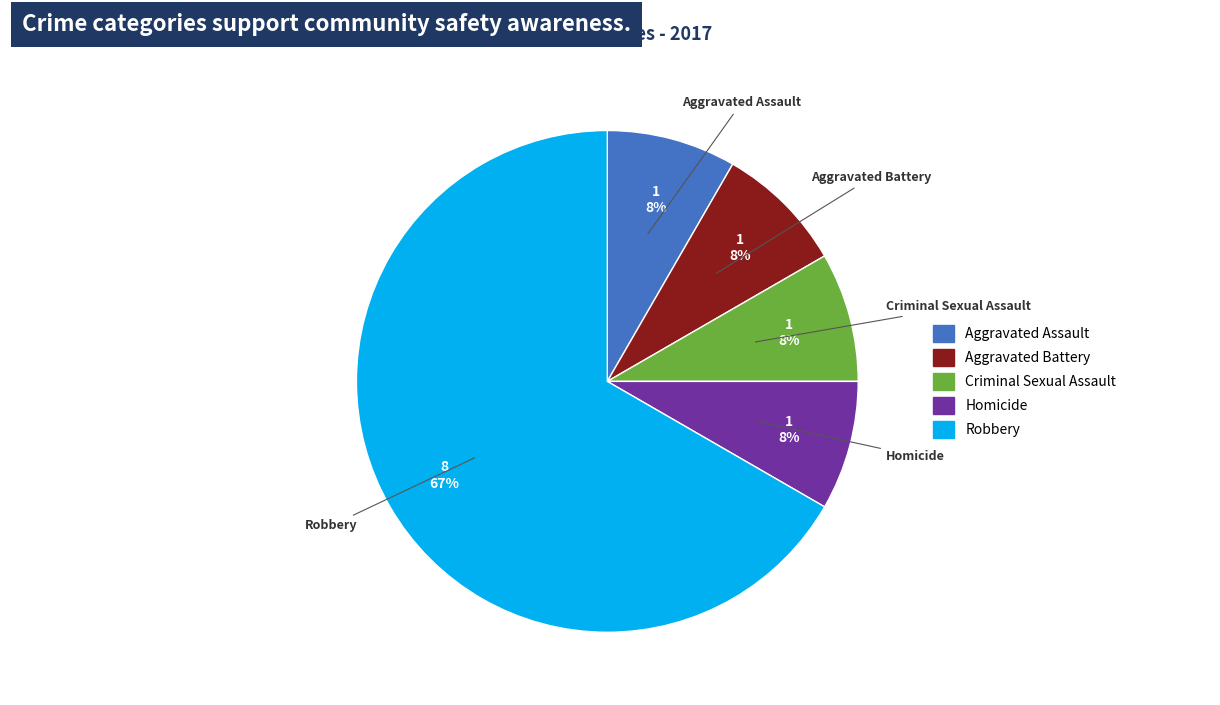

Count the number of slices in the pie.

5